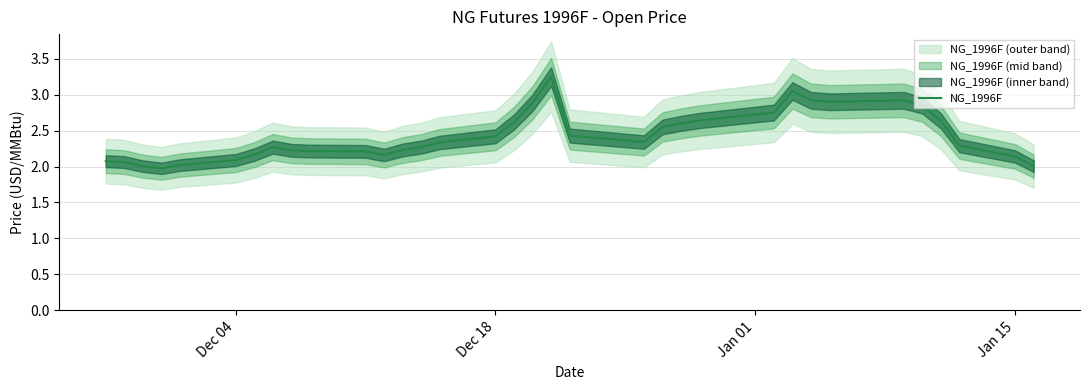

Reading left to right, list all the values displayed in this chart.

2.1	2.1	2.0	2.0	2.0	2.1	2.2	2.3	2.2	2.2	2.2	2.2	2.2	2.3	2.3	2.4	2.6	2.9	3.2	2.4	2.3	2.5	2.6	2.6	2.8	3.0	2.9	2.9	2.9	2.8	2.6	2.3	2.1	2.0